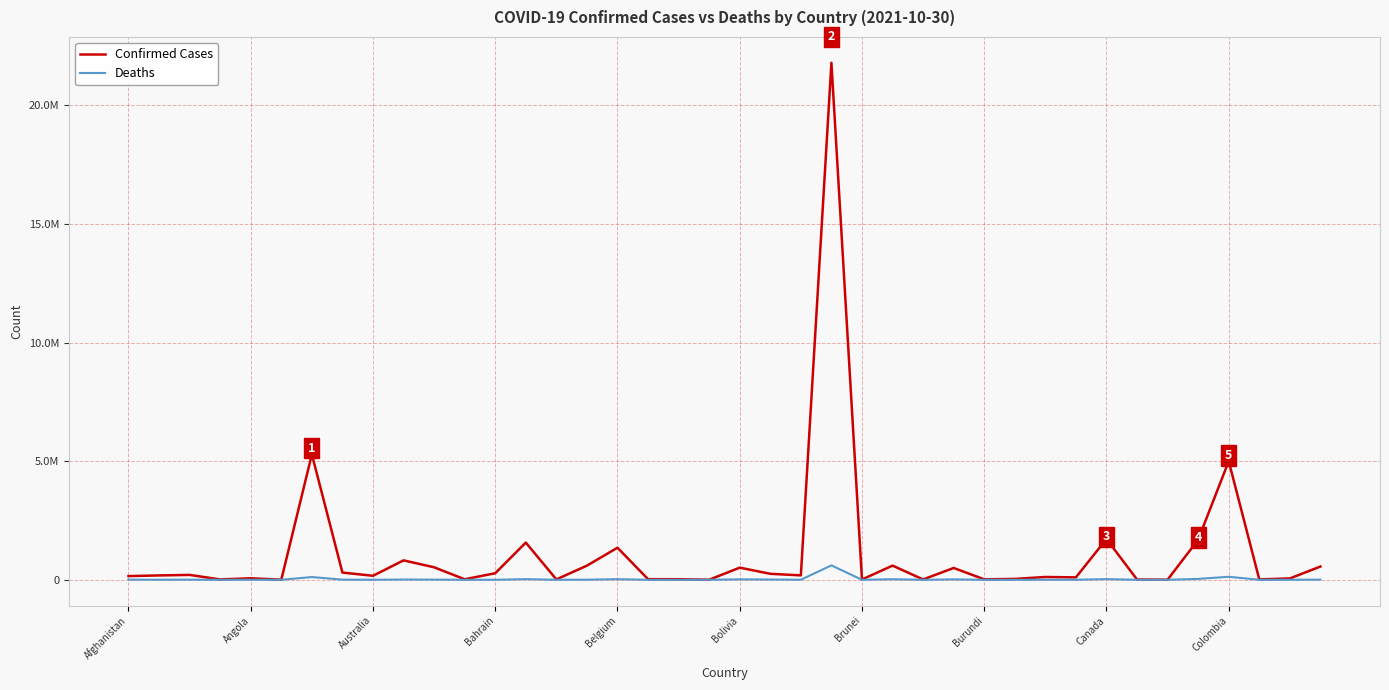

What is the difference between the second highest and minimum values in the Confirmed Cases series?

5284826